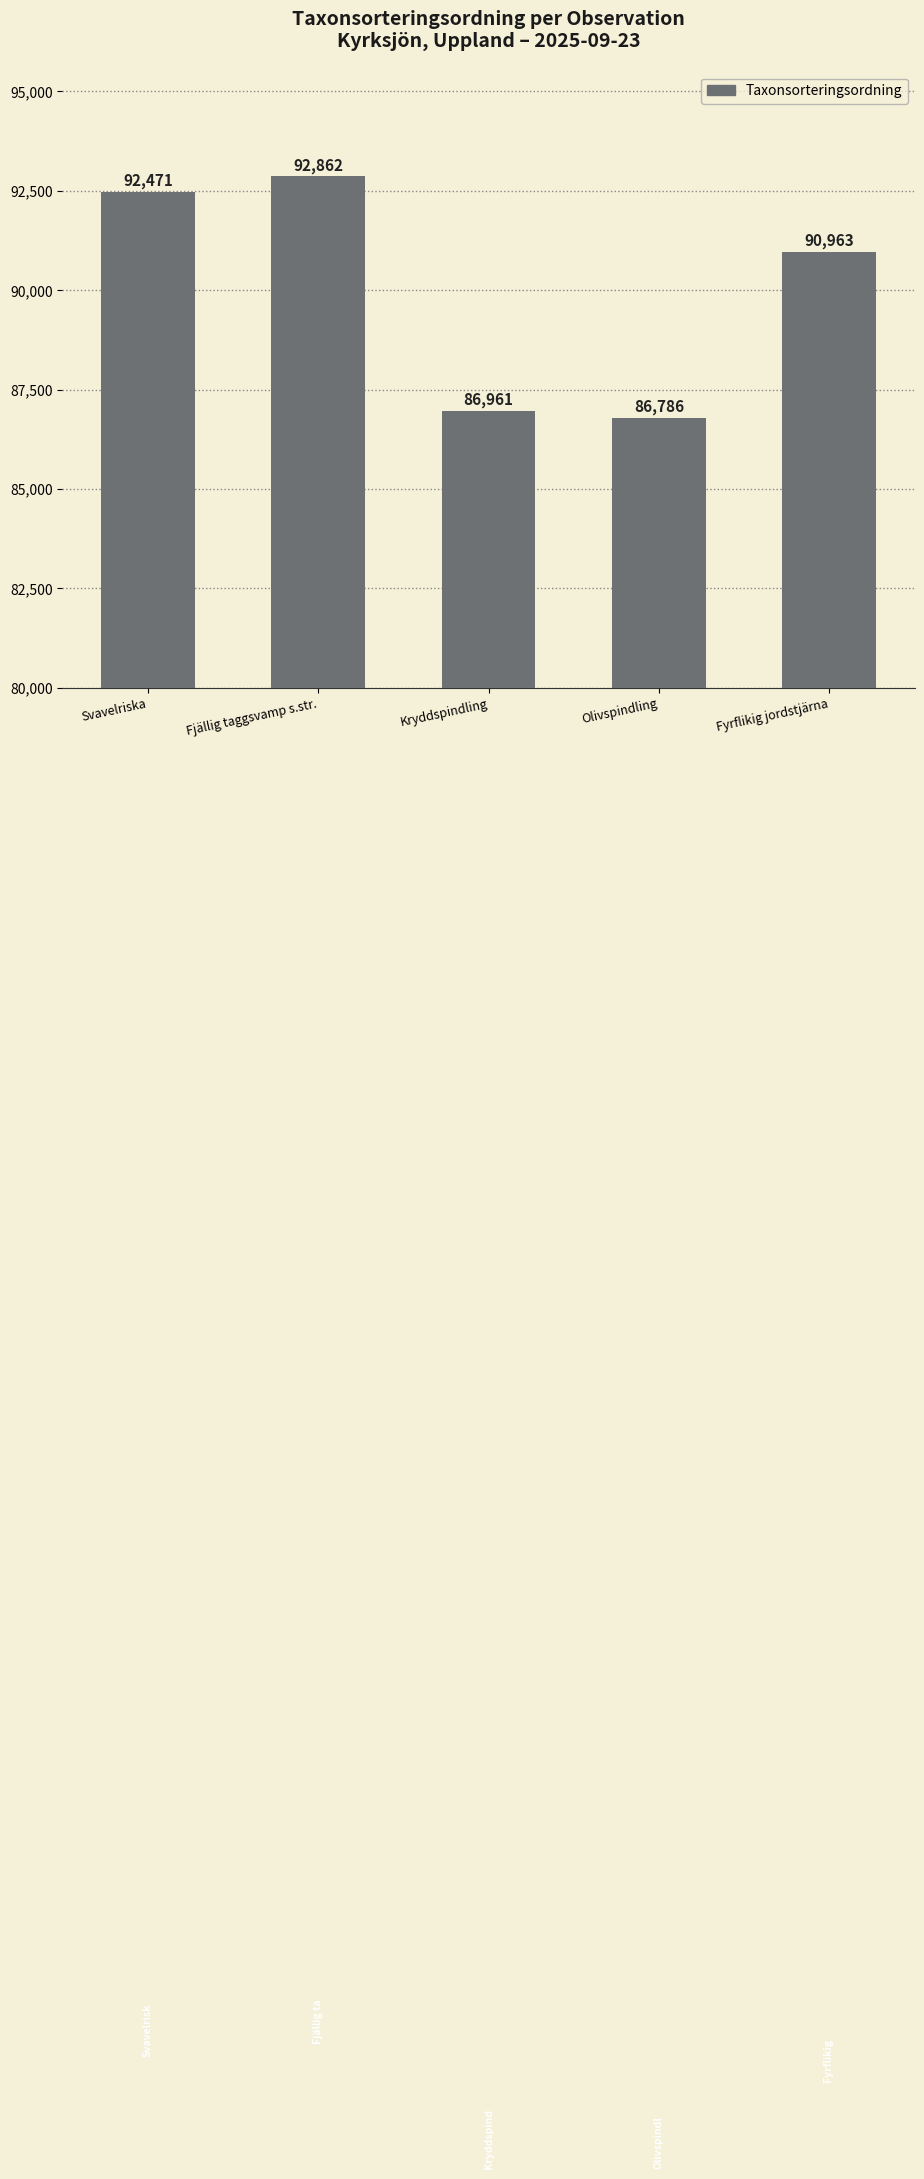

Is it true that the value at Svavelriska is 92471?

True